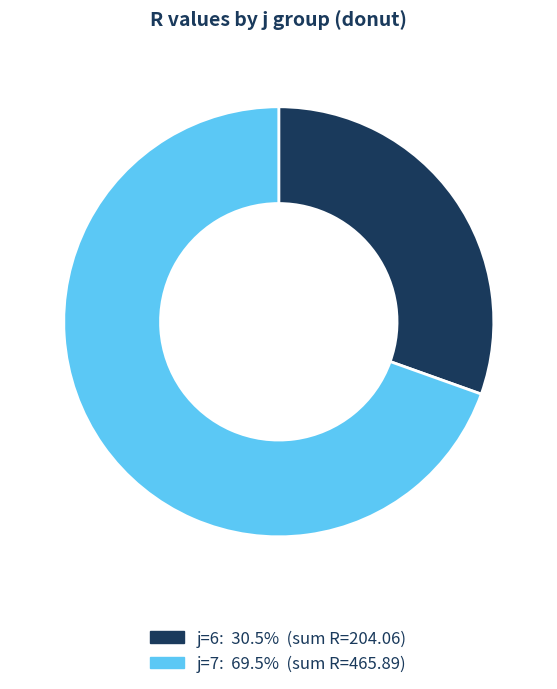

Between j=6 and j=7, which is larger?

j=7